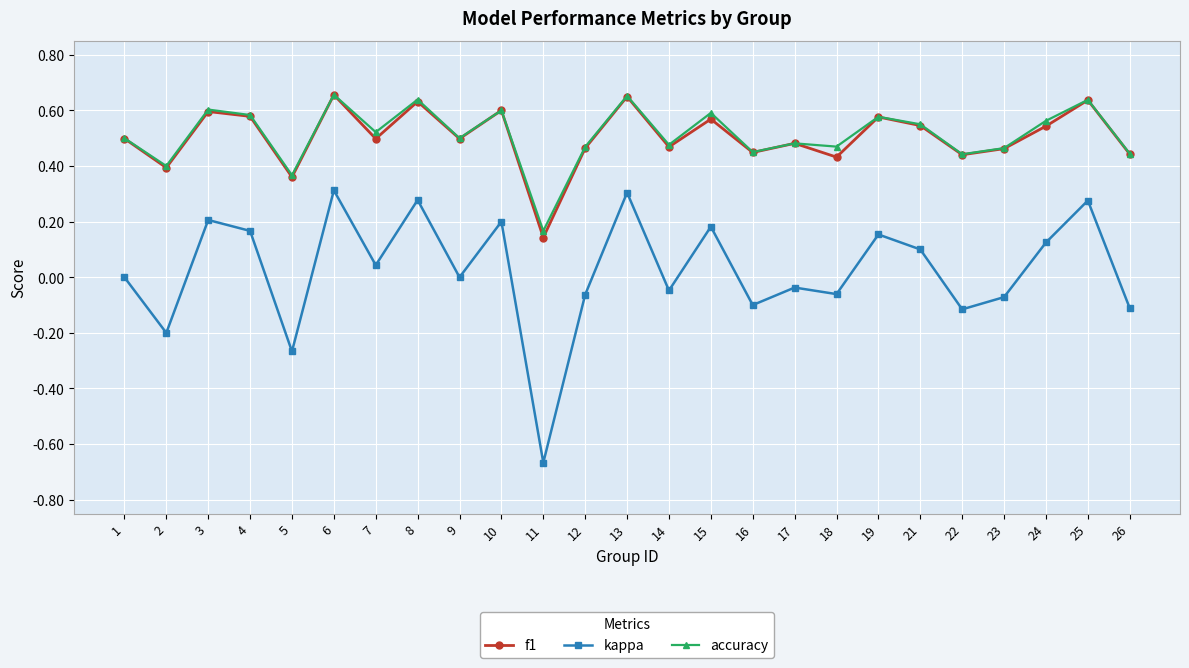

What is the sum of the kappa values at 11 and 22?

-0.8